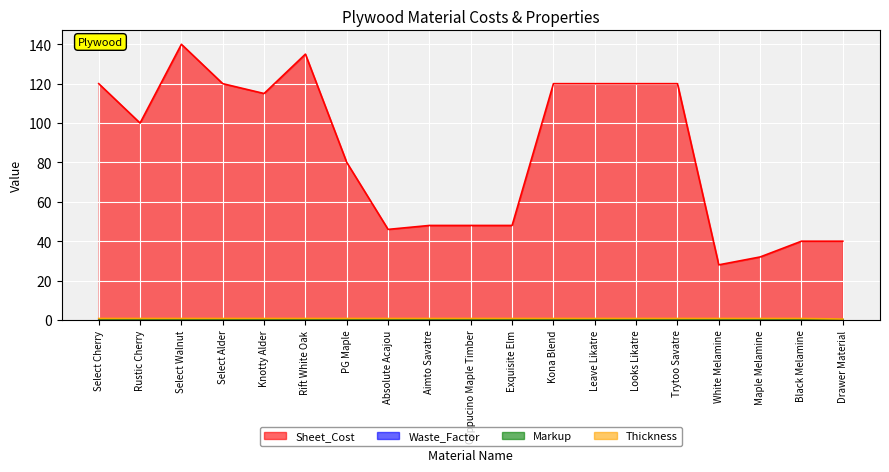

At which category does the chart reach its peak across all series?

Select Walnut